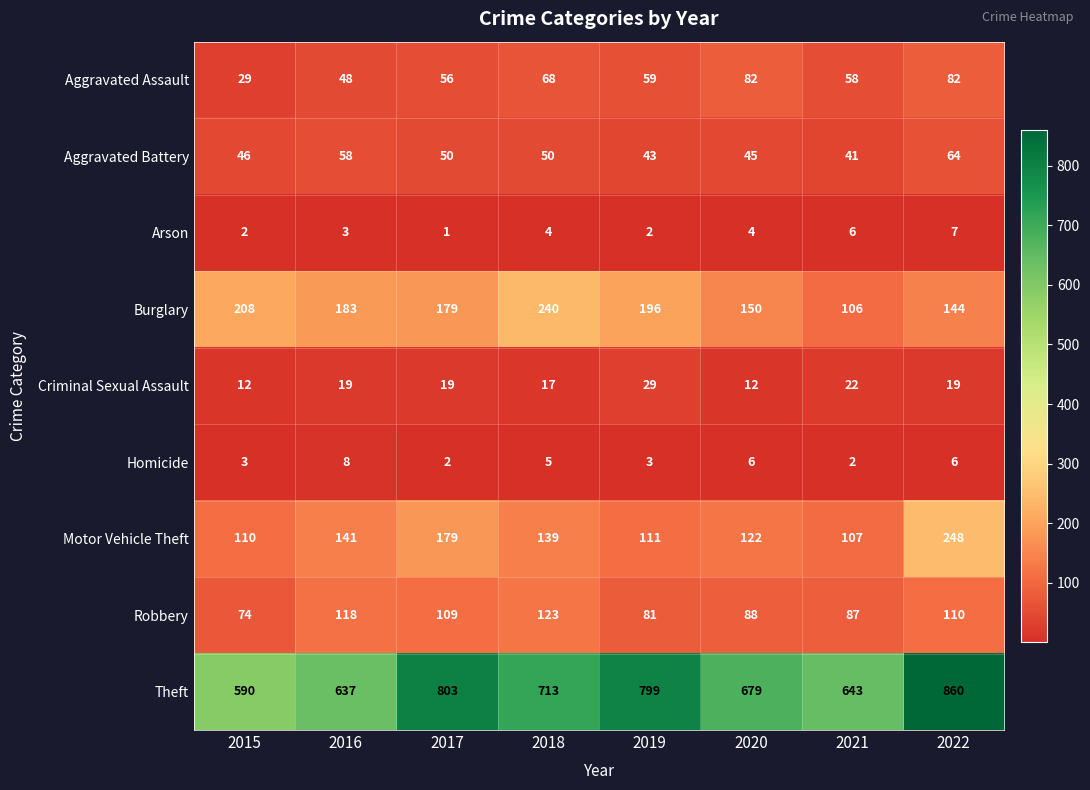

List the series in order of their peak value, highest first.

Theft, Motor Vehicle Theft, Burglary, Robbery, Aggravated Assault, Aggravated Battery, Criminal Sexual Assault, Homicide, Arson